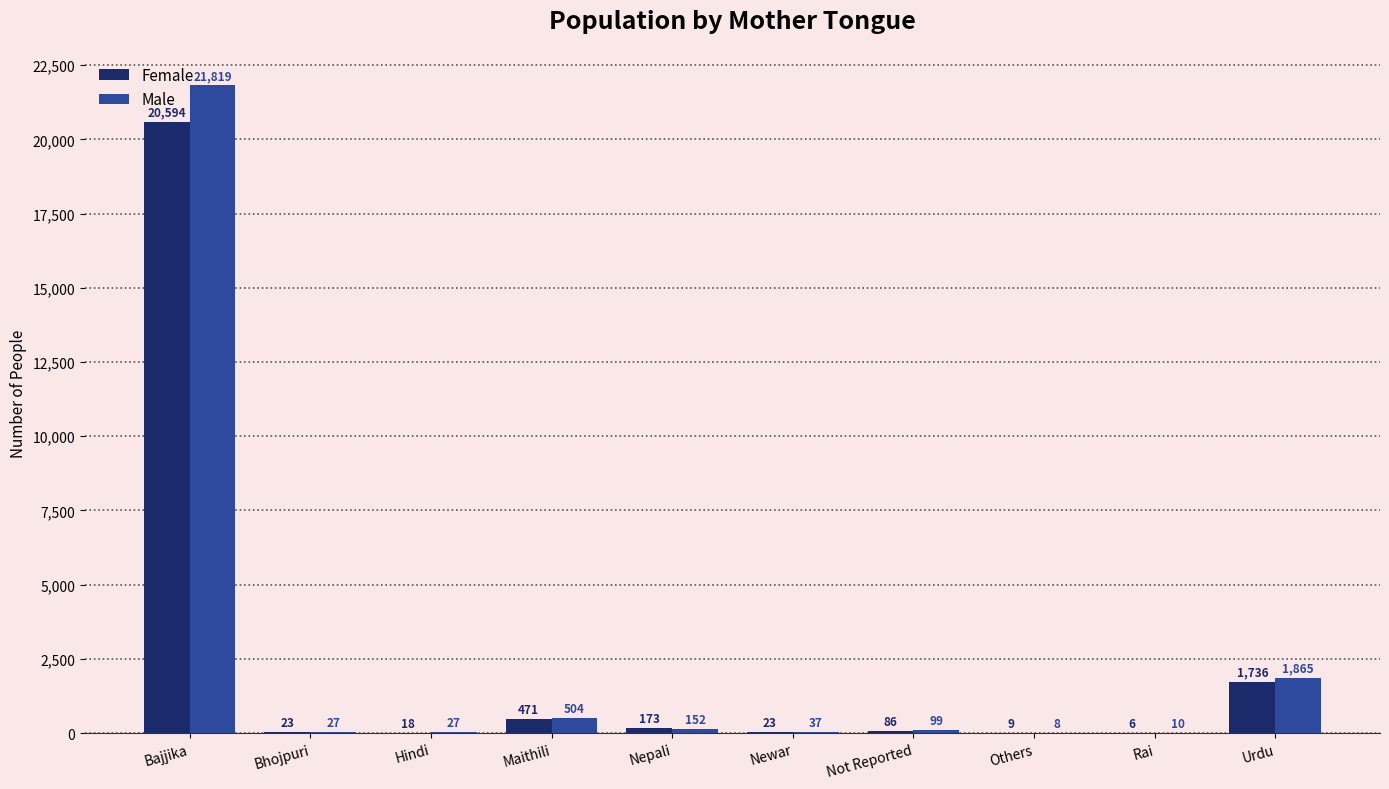

What is the total value across all series at Urdu?

3601